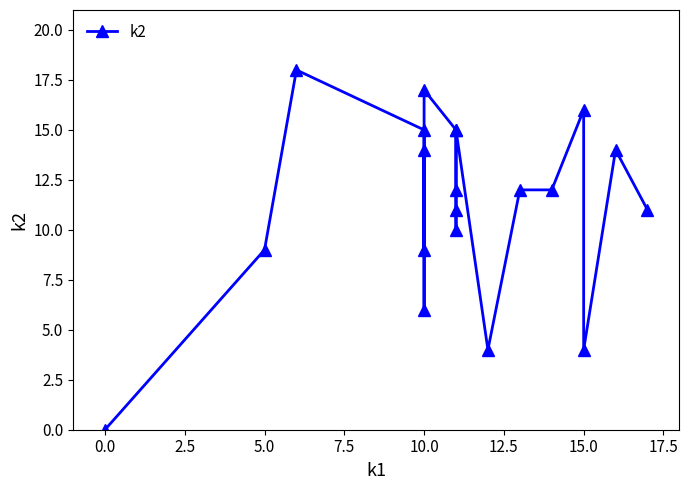

Which has a higher value, 0.0 or 15.0?

15.0